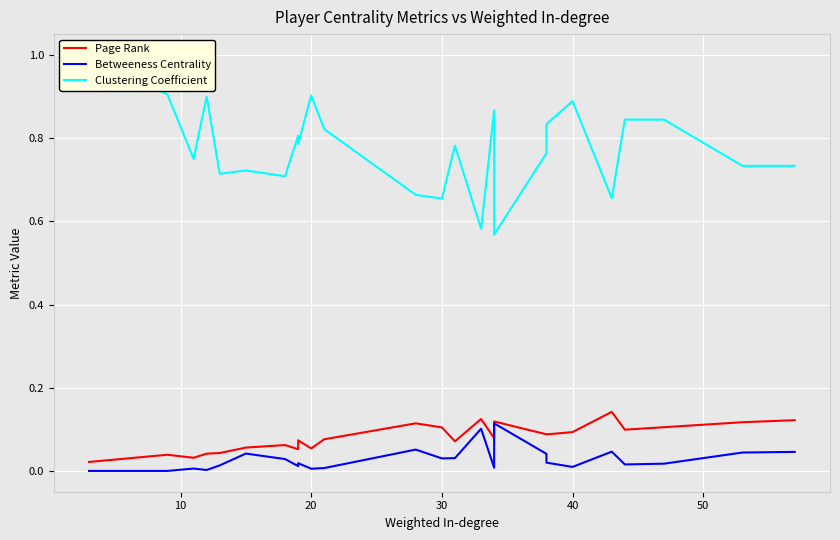

Is the value of Clustering Coefficient at 24 greater than the value of Page Rank at 22?

Yes